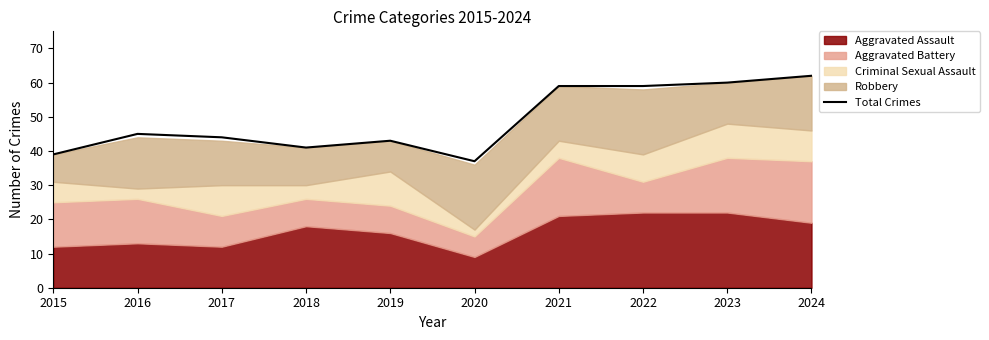

What is the sum of the values at 2021 and 2017?

103